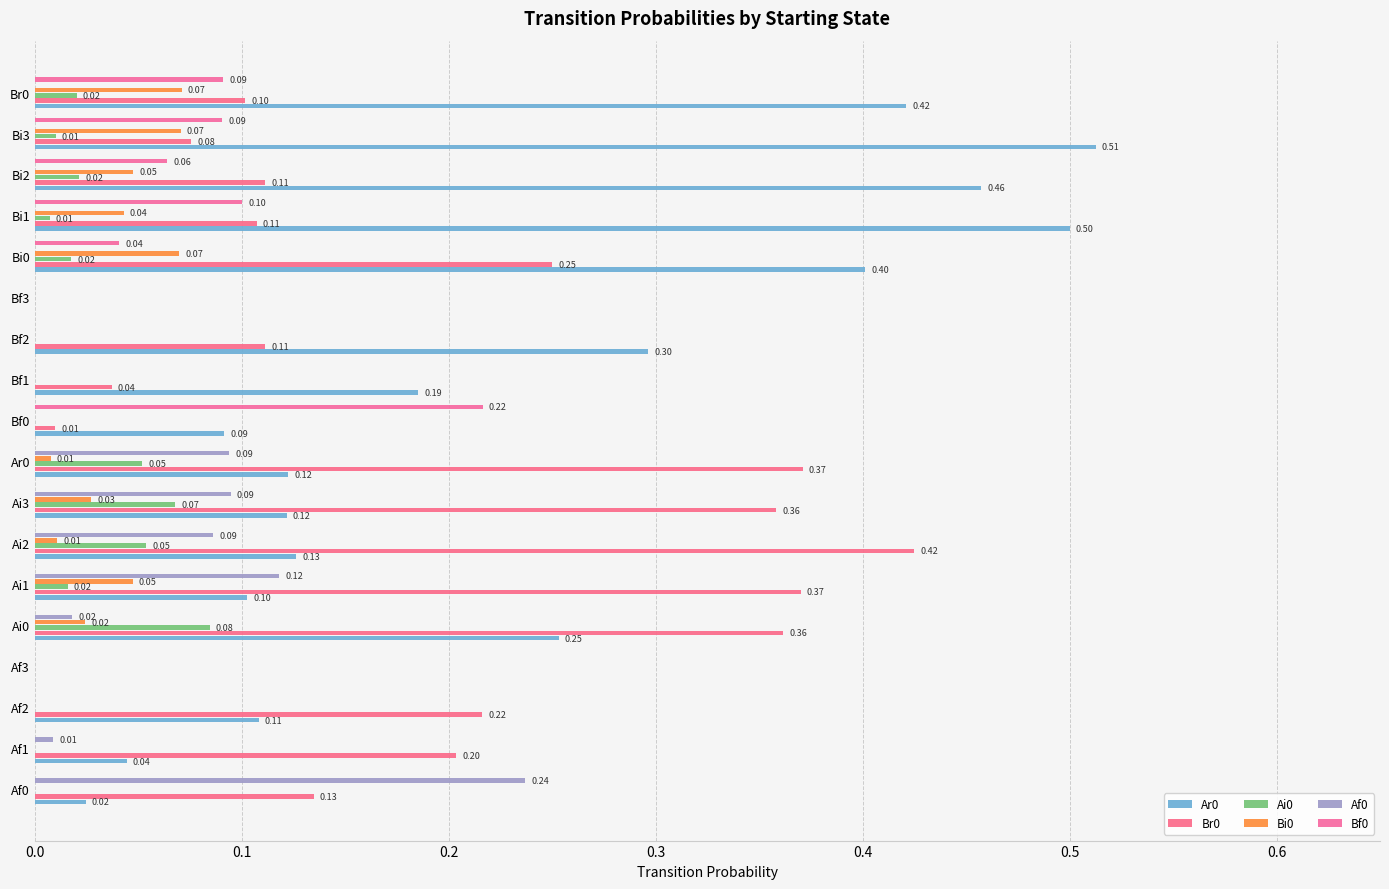

What is the greatest value displayed?

0.5